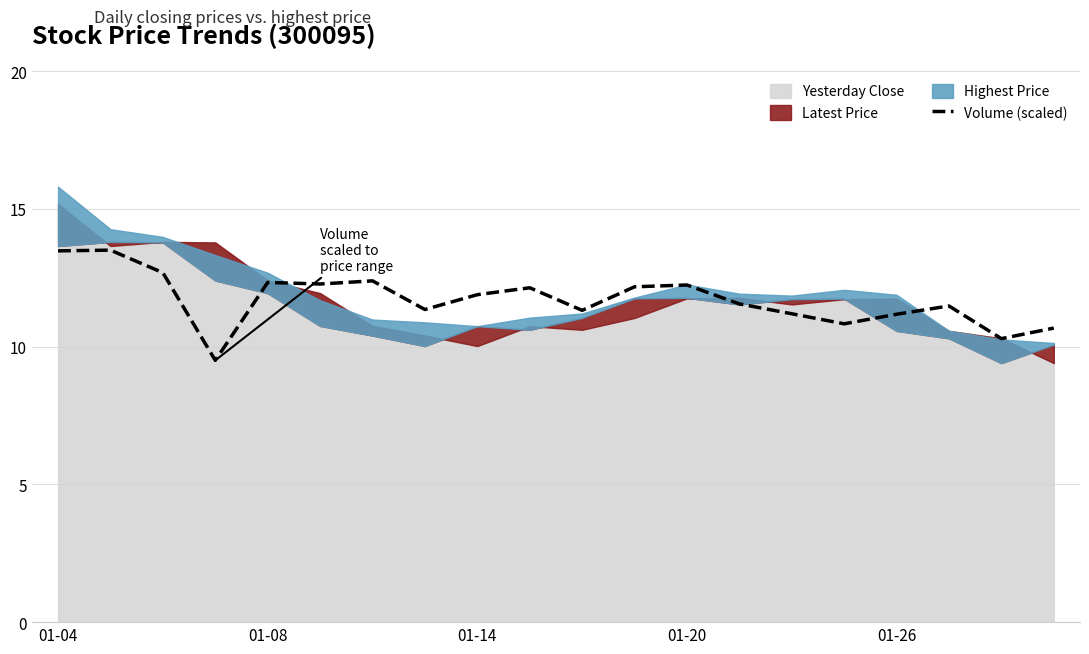

What is the lowest value of the Volume (scaled) series?

9.5